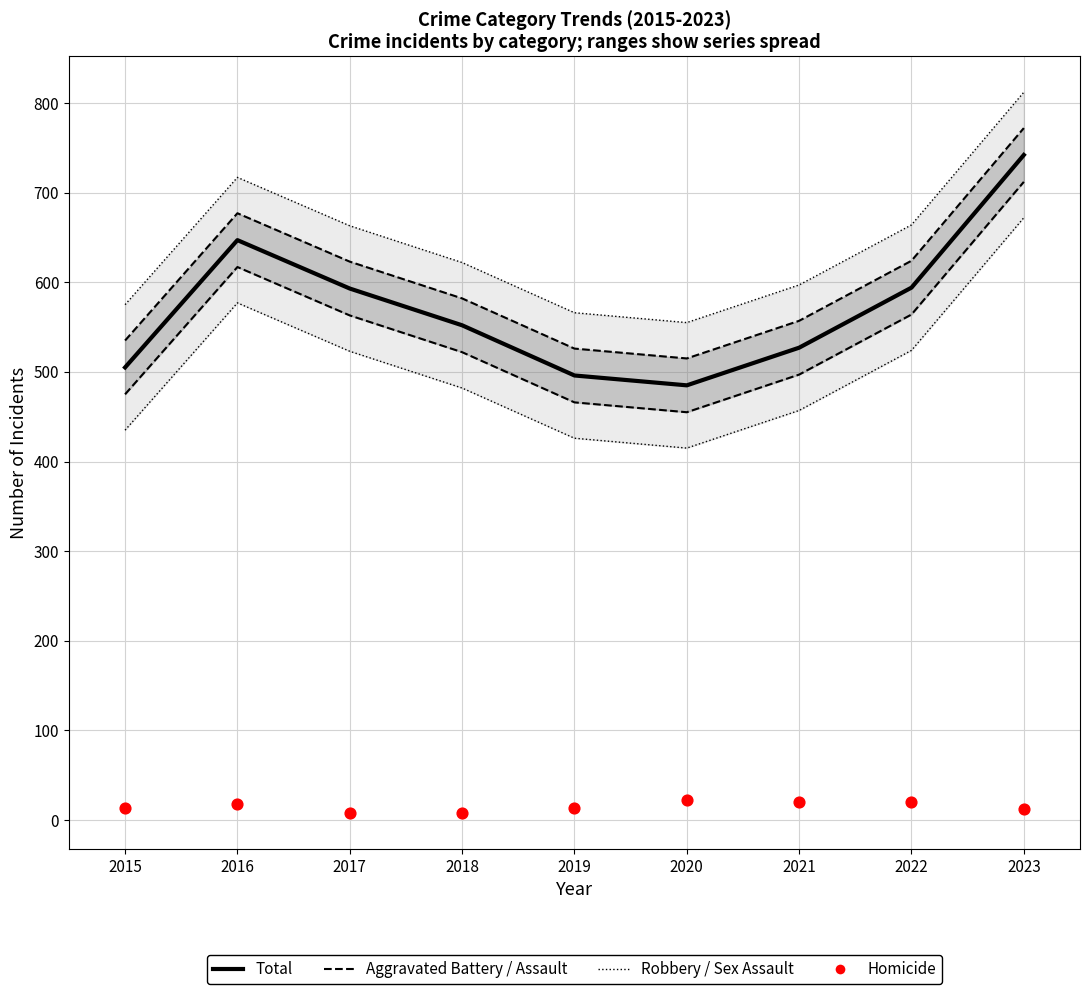

Which series contains the highest Y value?

Robbery